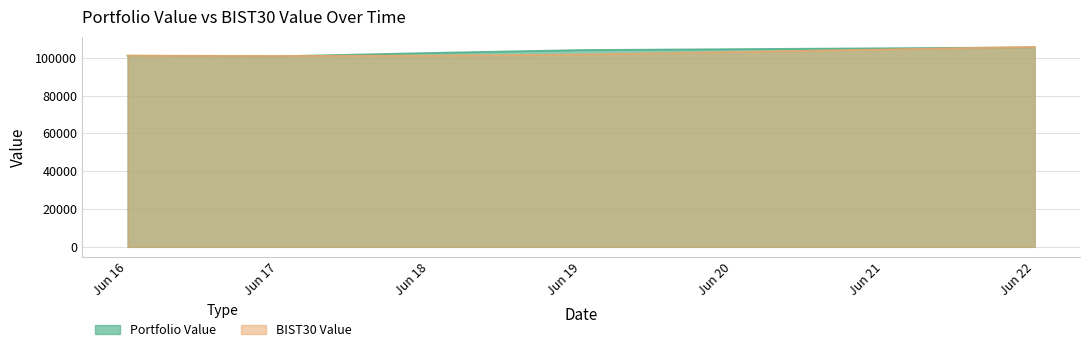

How many series are shown in this chart?

2